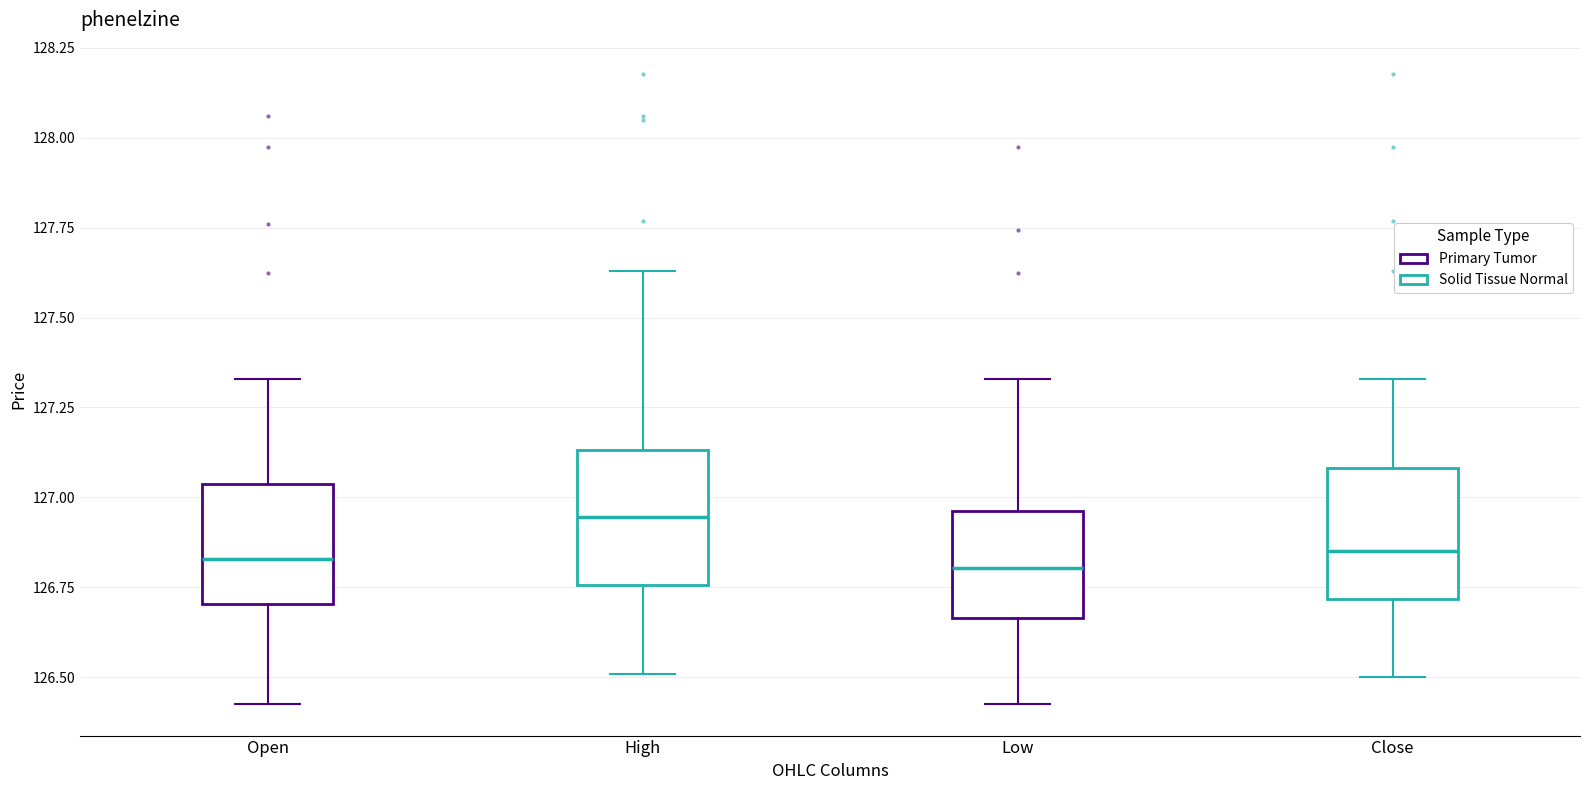

Where does the lower whisker of the box for High end on the y-axis? The values are not printed on the chart, so give them approximately, as read against the axis.

126.50